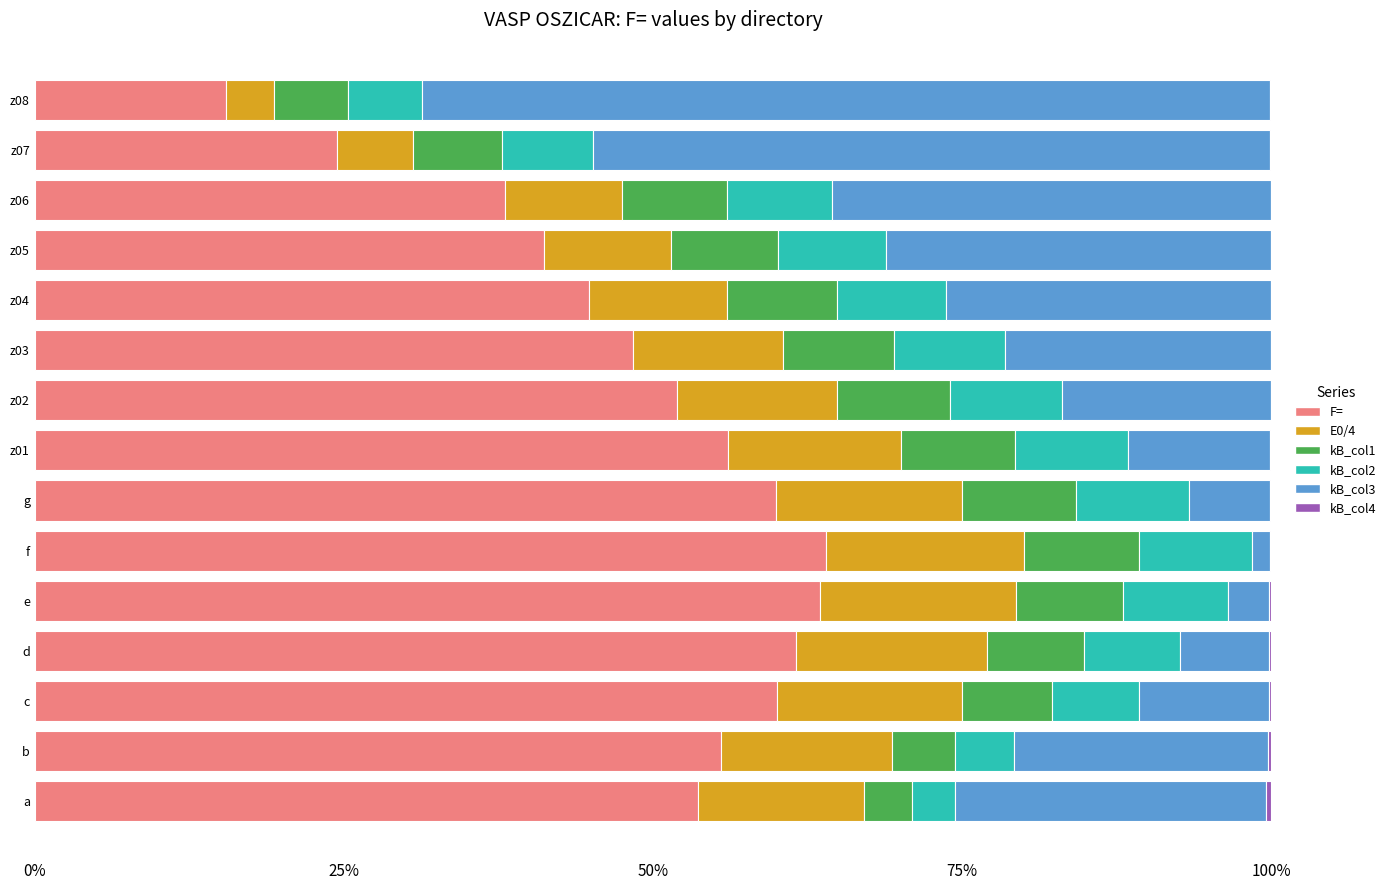

How many distinct data groups are displayed?

6